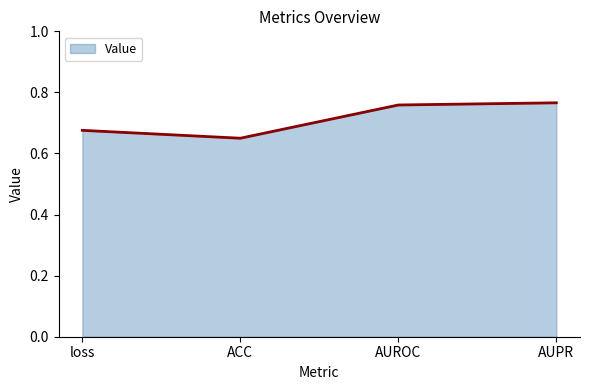

At which label is the value closest to 0?

ACC